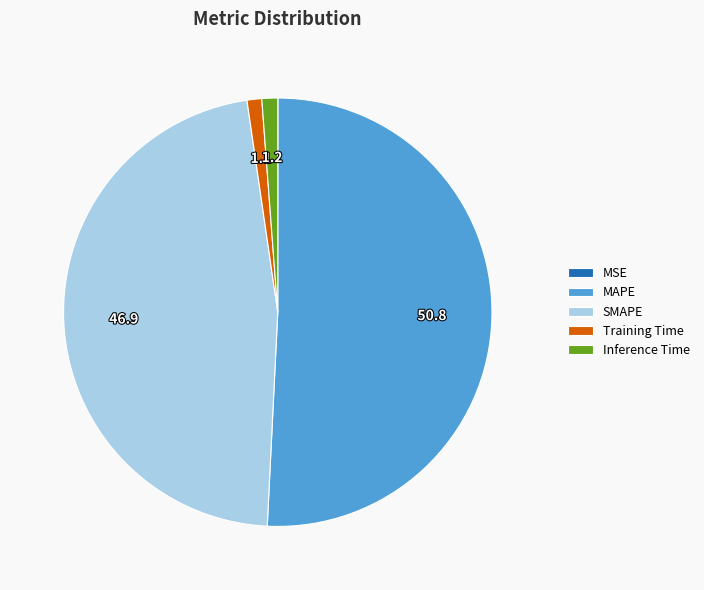

Is the sum of SMAPE and Training Time greater than half?

No